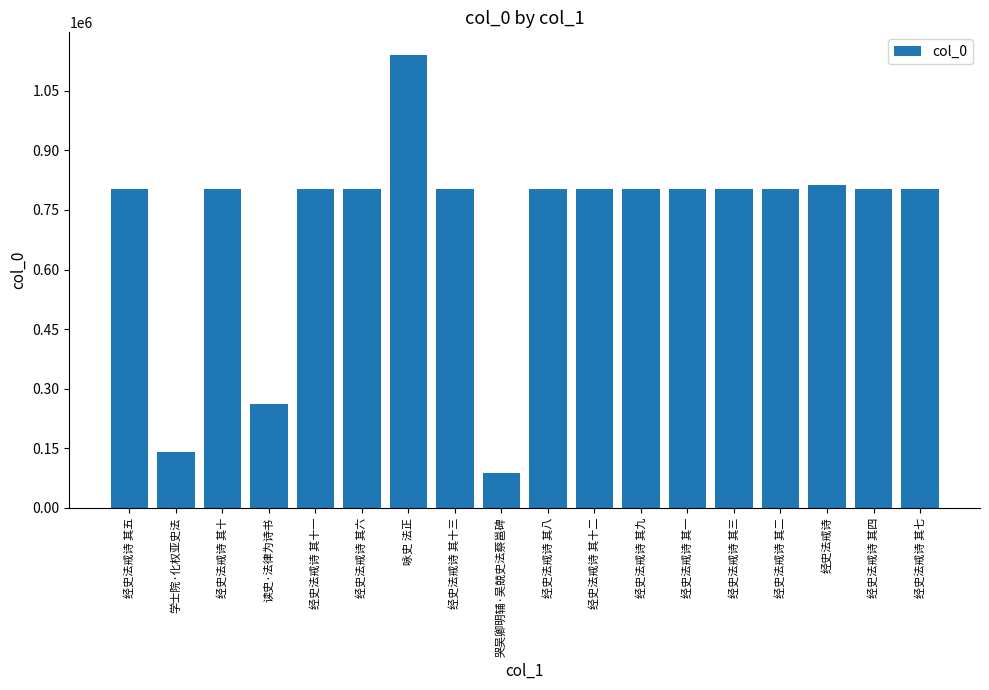

What is the approximate value at 咏史 法正, to the nearest 100?

1140000